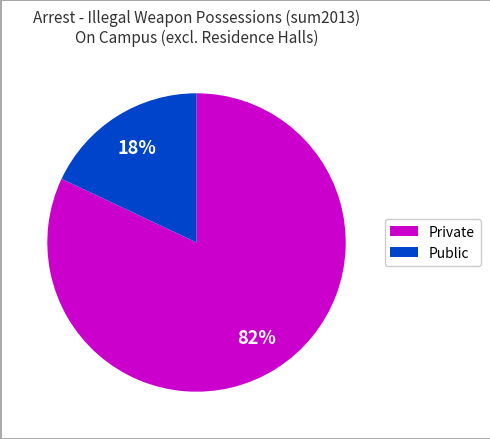

How many segments does this pie chart have?

2